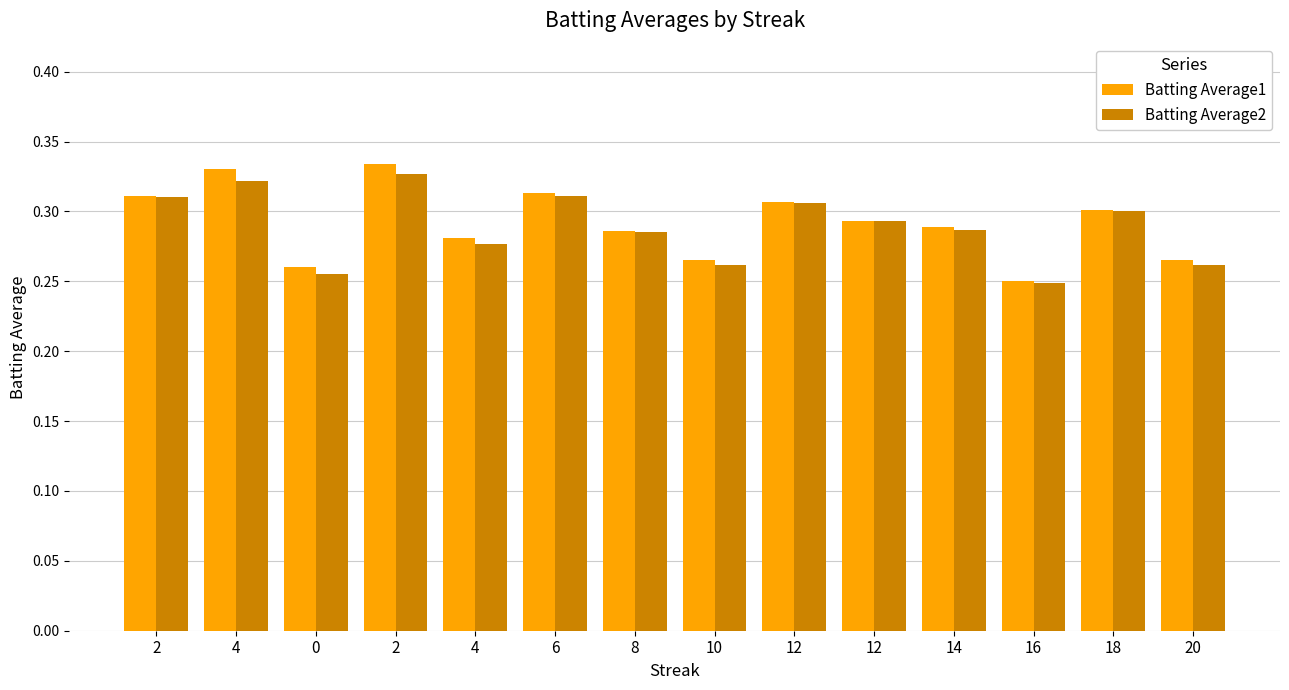

What is the total value across all series at 6?

0.6